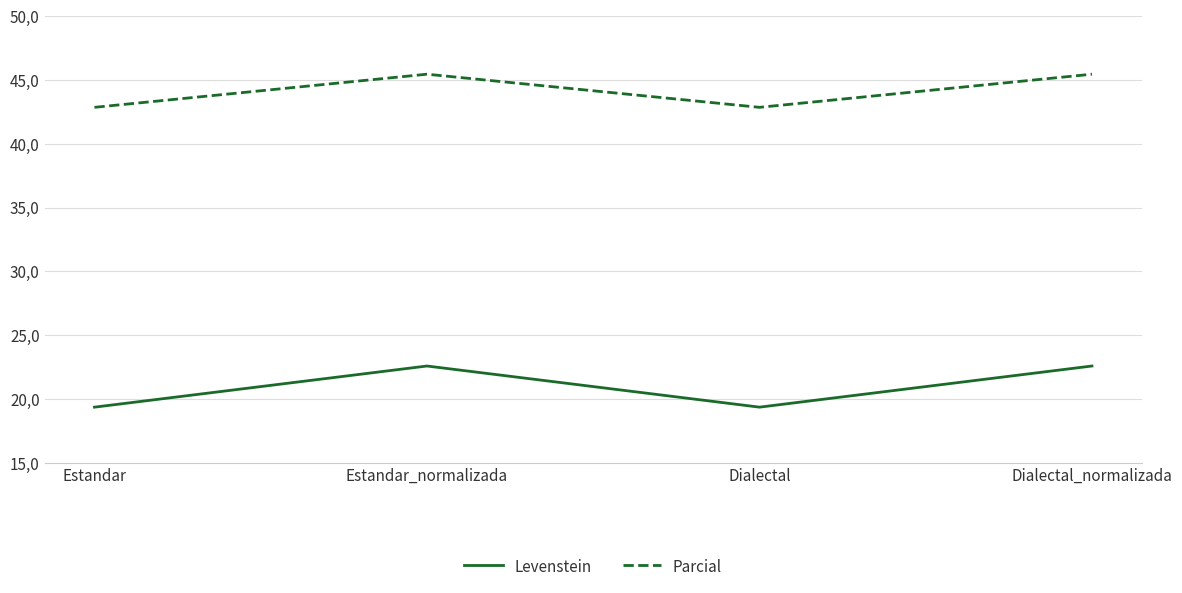

Which series has the largest range (max minus min)?

Levenstein